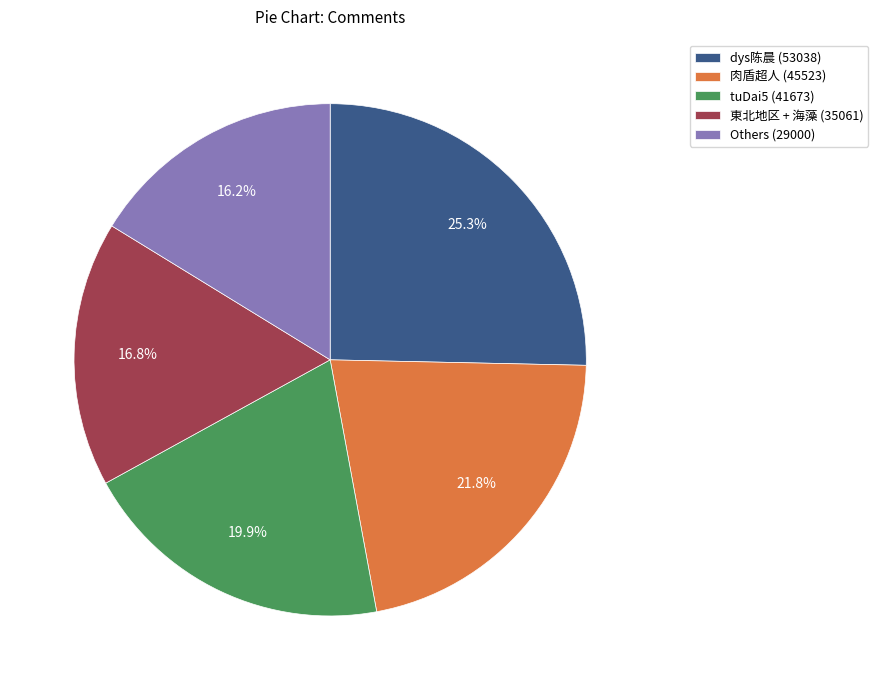

Between 東北地区 + 海藻 (35061) and 肉盾超人 (45523), which is larger?

肉盾超人 (45523)